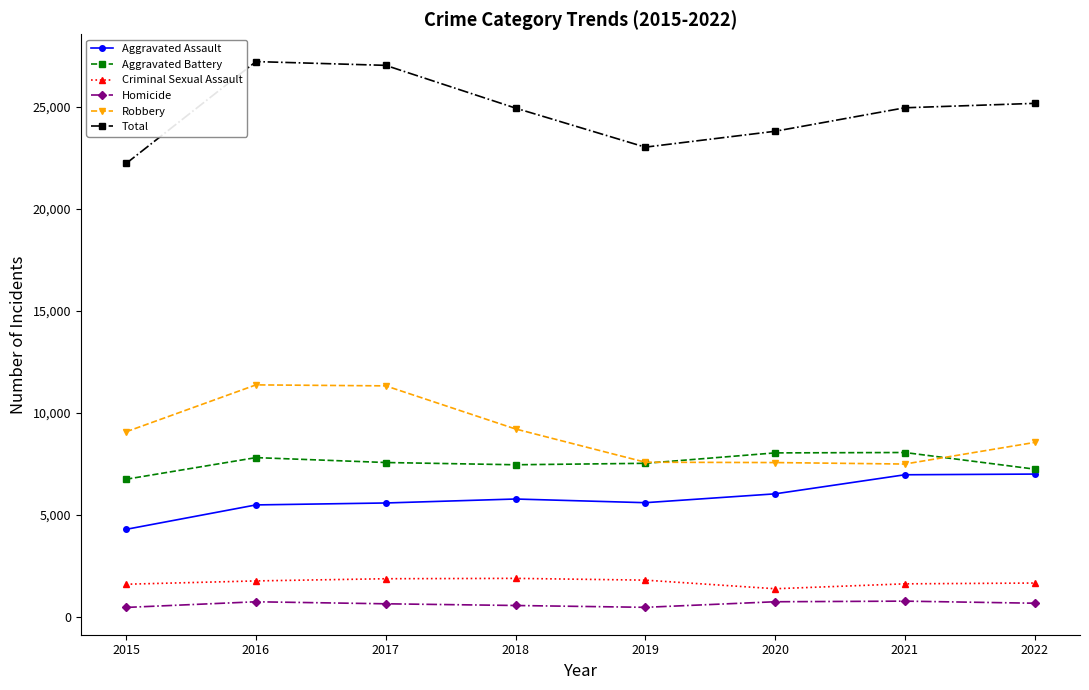

What is the value of the Homicide point at the 2nd from the left?

752